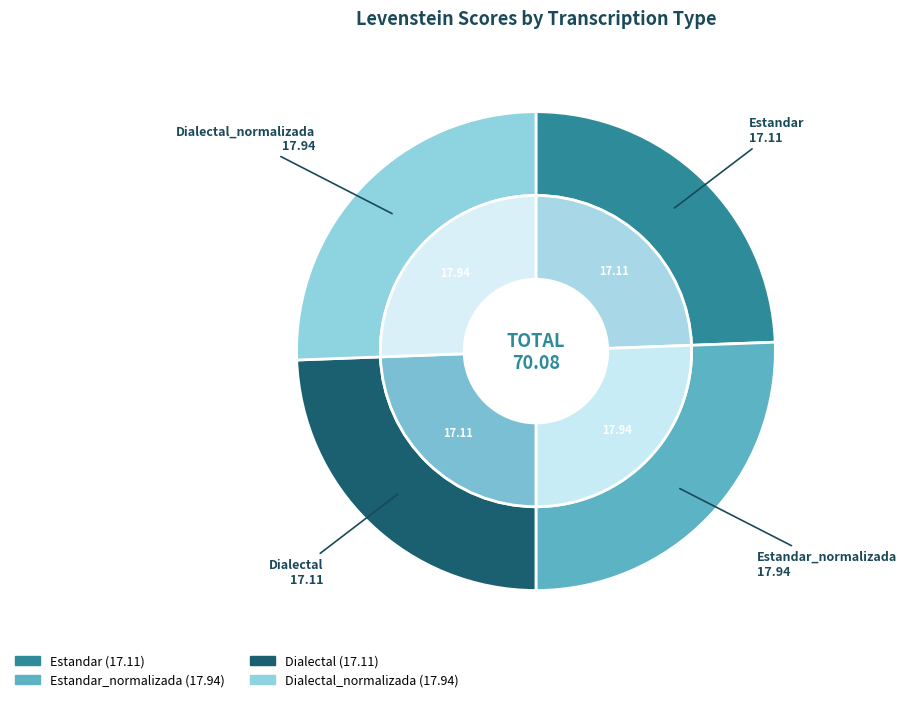

Does any single category account for the majority?

No